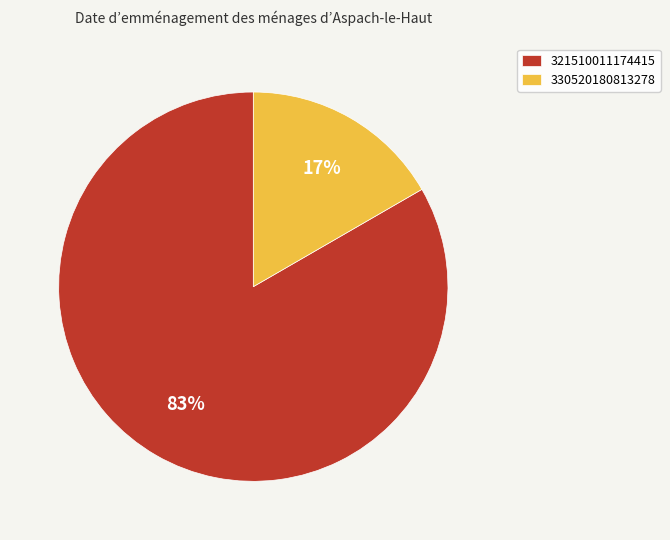

Which has a higher value, 330520180813278 or 321510011174415?

321510011174415